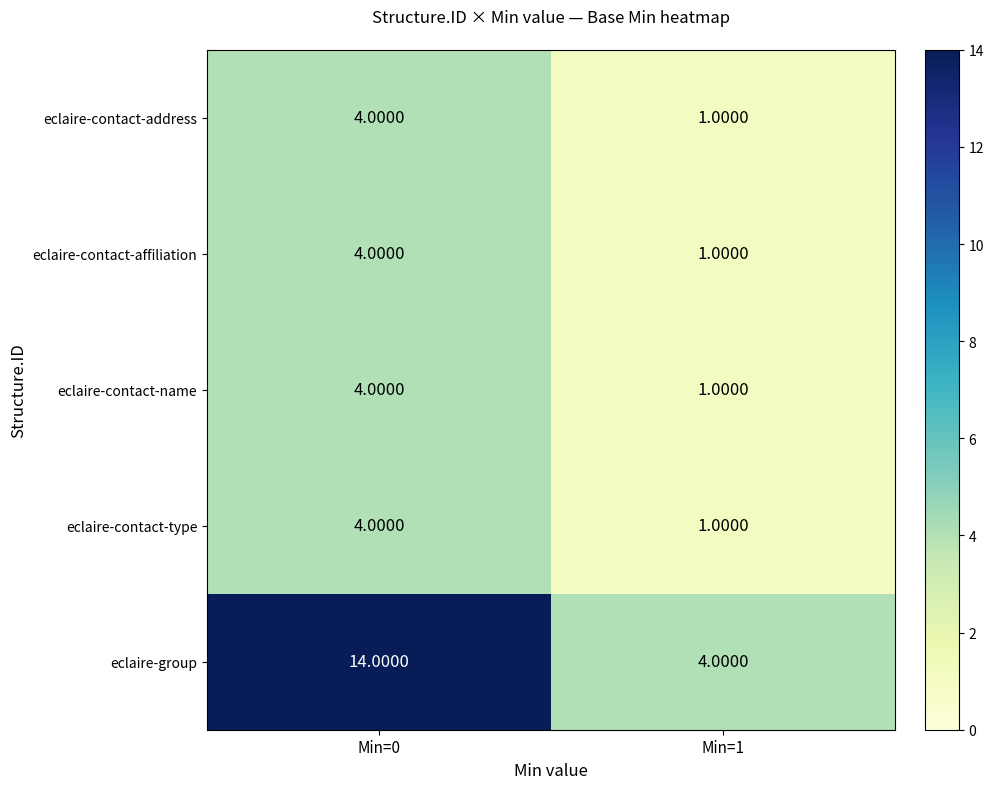

How many categories are shown in the chart?

2